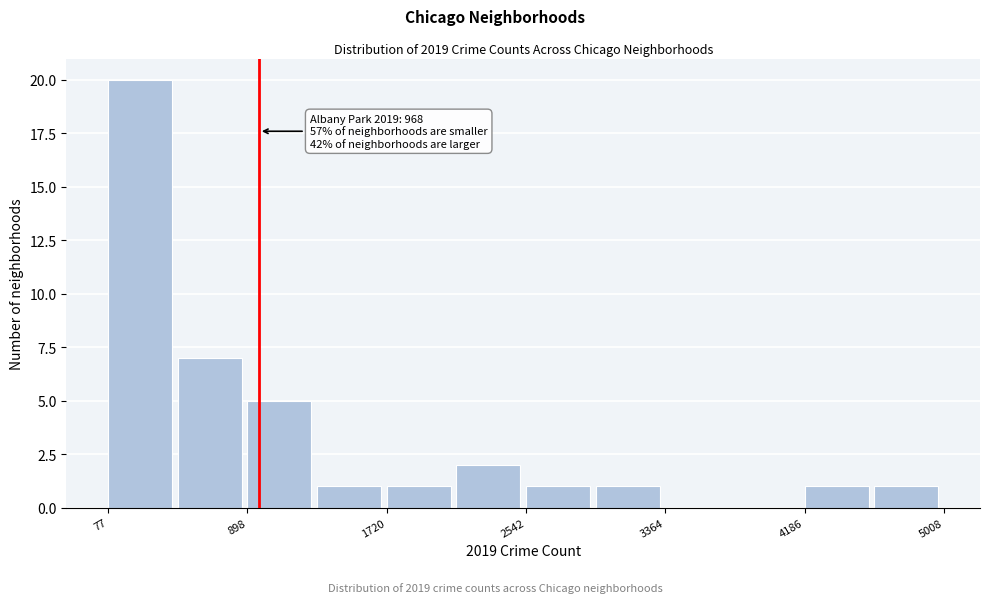

Over which range of the x-axis is the bar tallest?

100 to 500